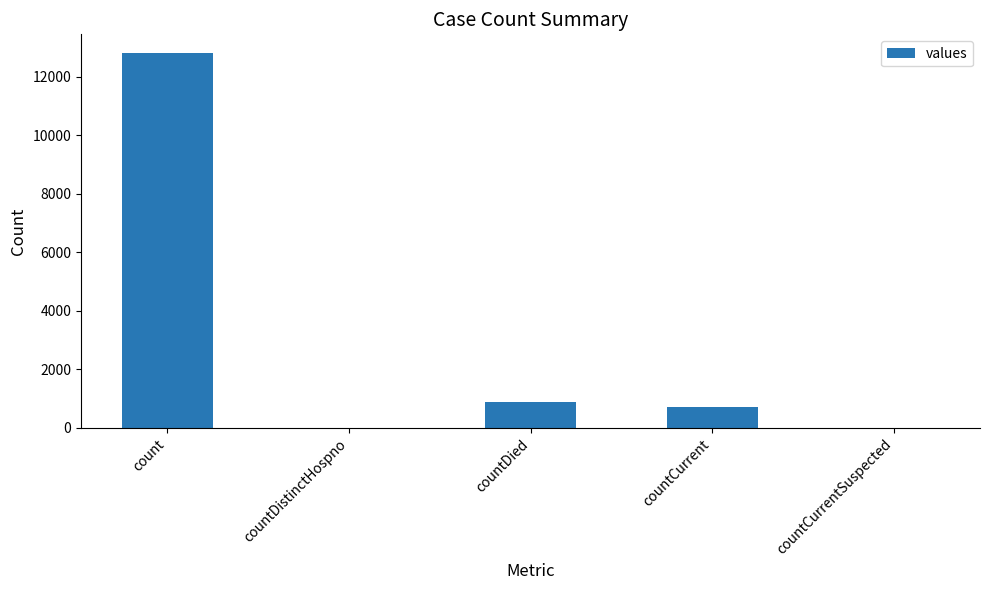

Which label corresponds to the largest value in the chart?

count